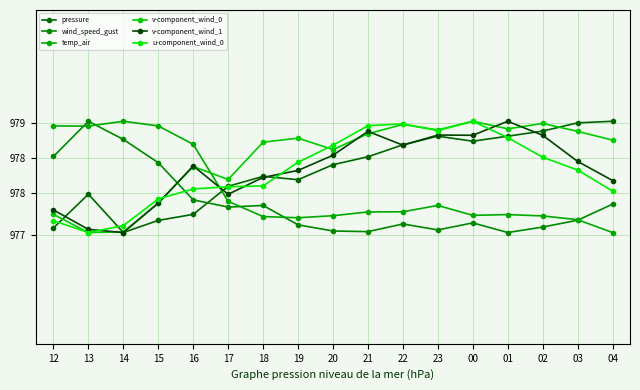

Which category has the highest value across all series?

04